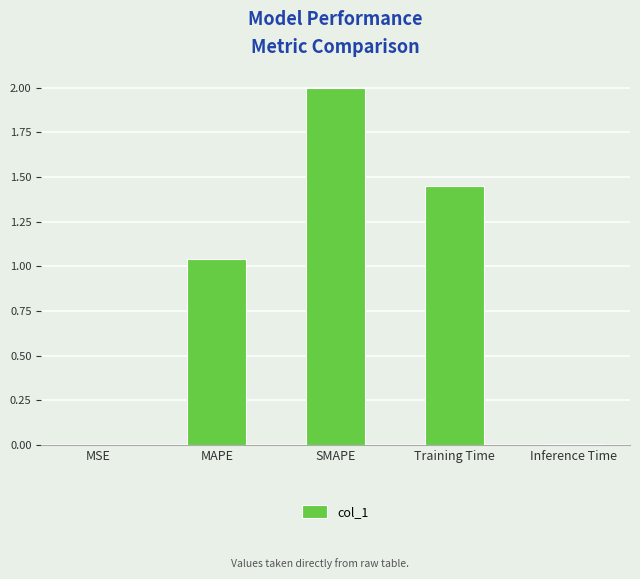

At which category does the chart reach its peak across all series?

SMAPE